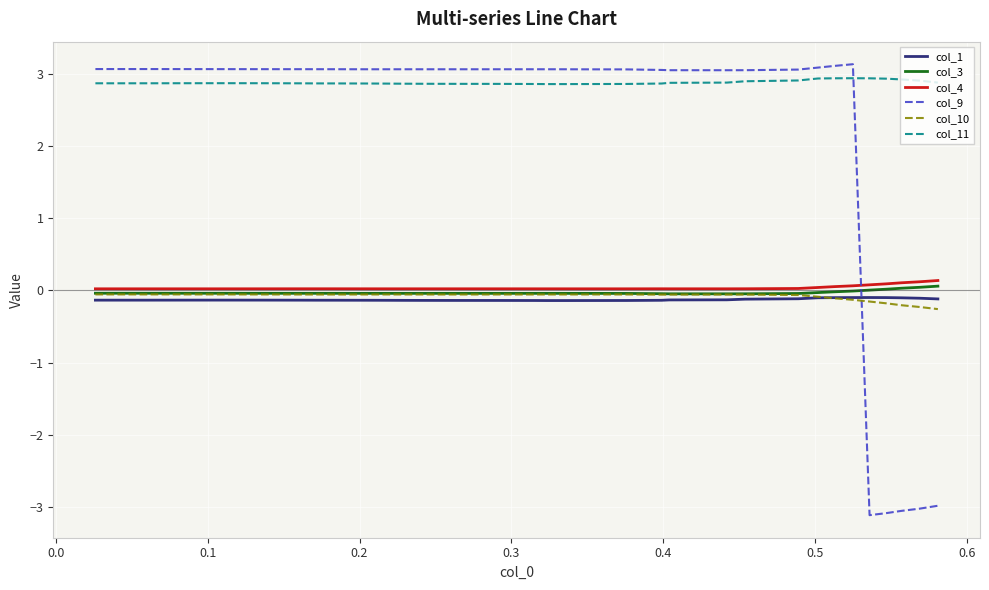

What is the minimum value shown in the chart?

-3.1